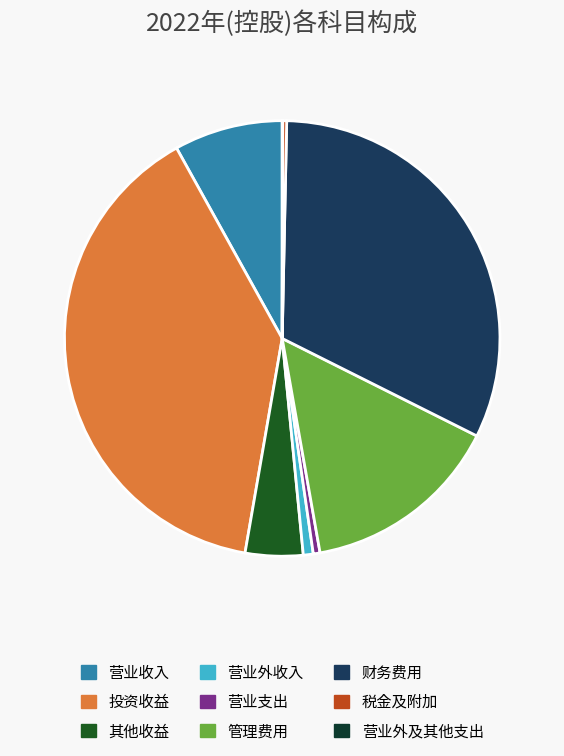

Which slice is the largest?

投资收益